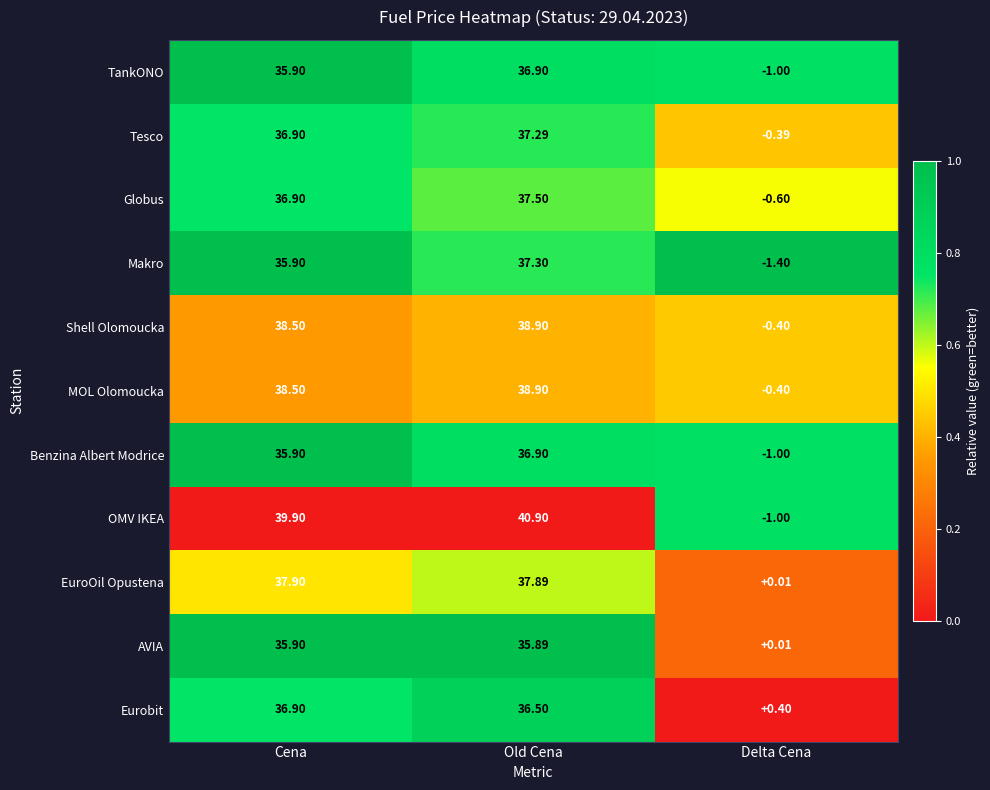

At which label does OMV IKEA reach its minimum?

Delta Cena